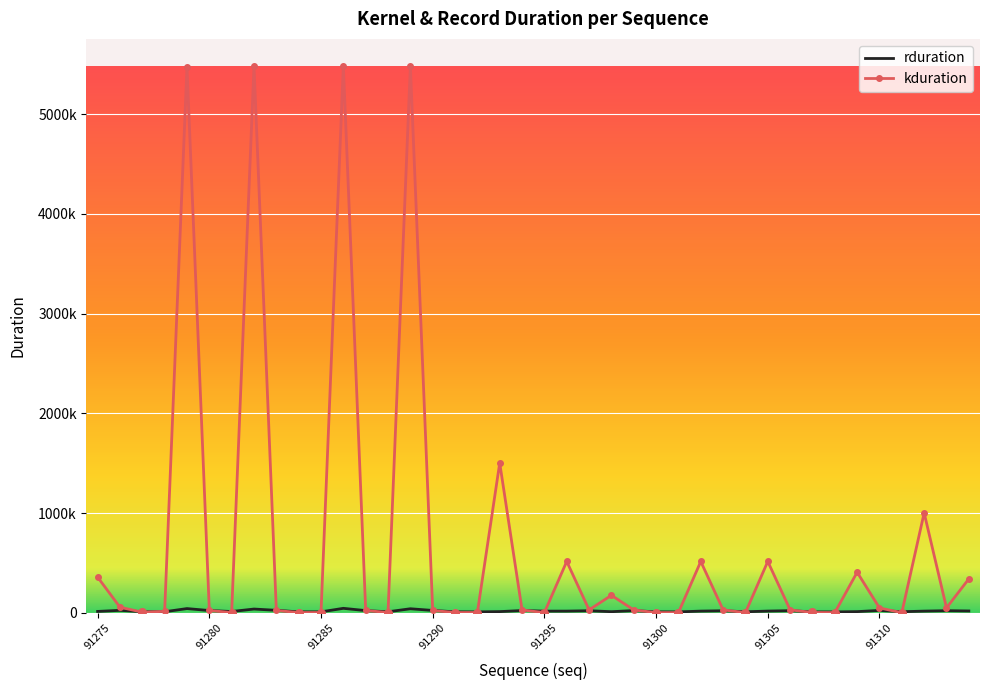

At how many categories does at least one series exceed 1010357?

5